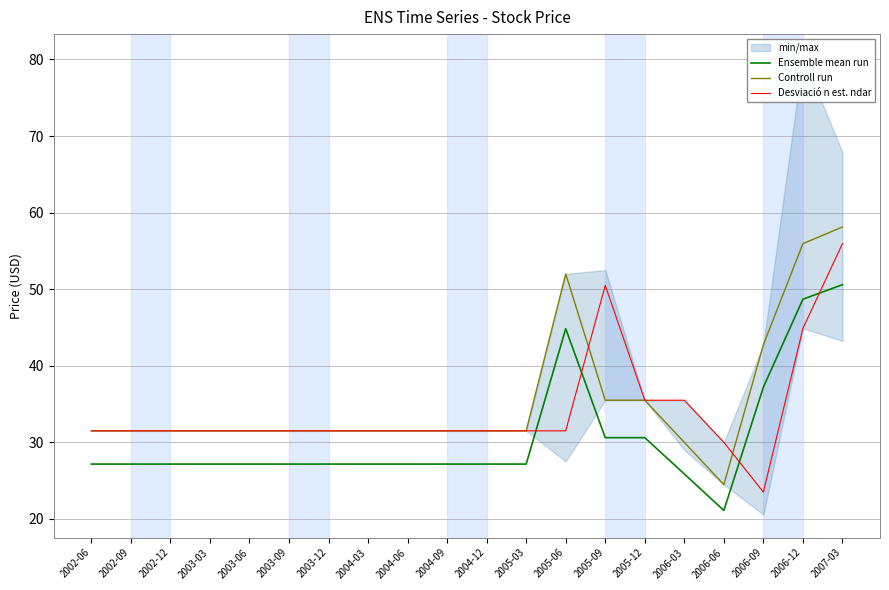

How many data points in Ensemble mean run are above 27?

18